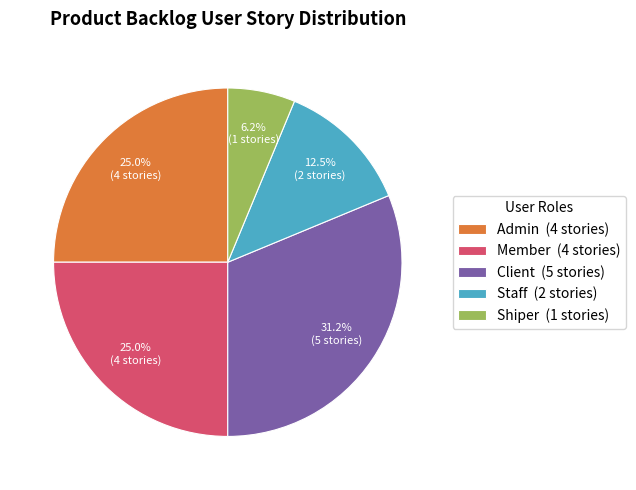

How many slices are in this pie chart?

5